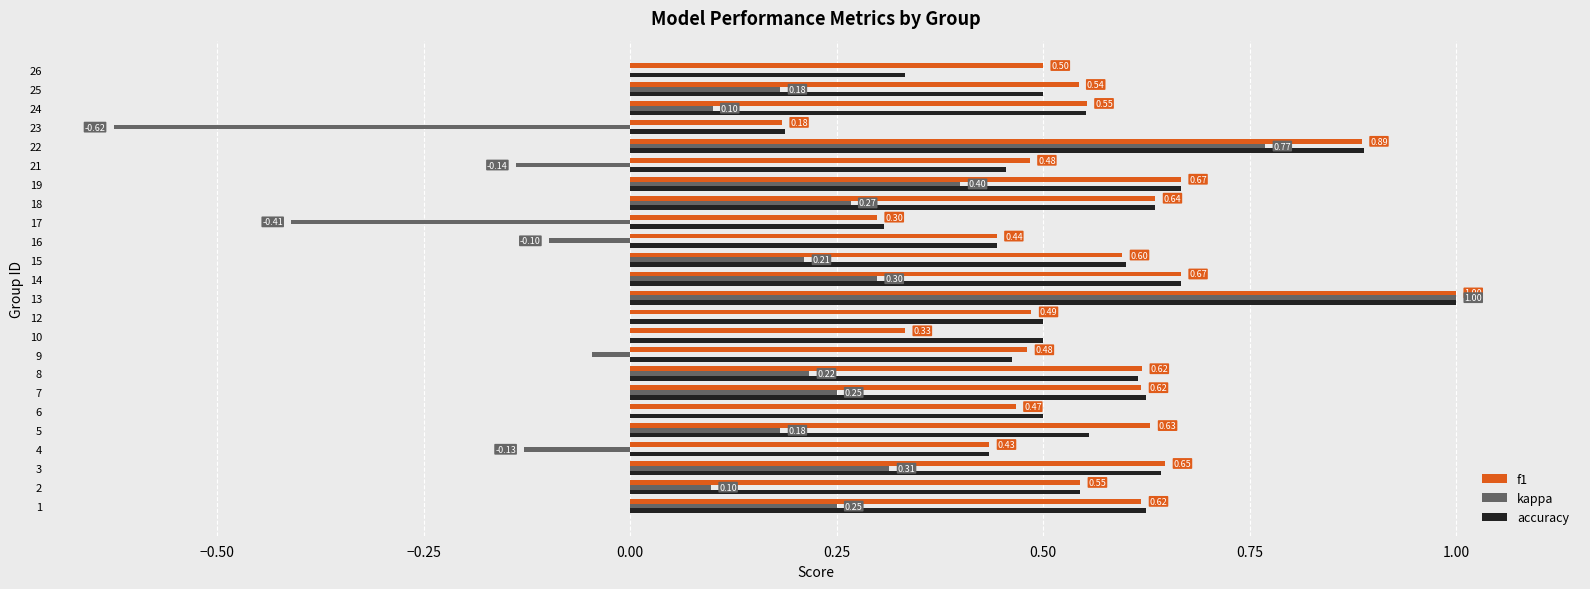

Is the value of accuracy at 24 greater than the value of kappa at 3?

Yes